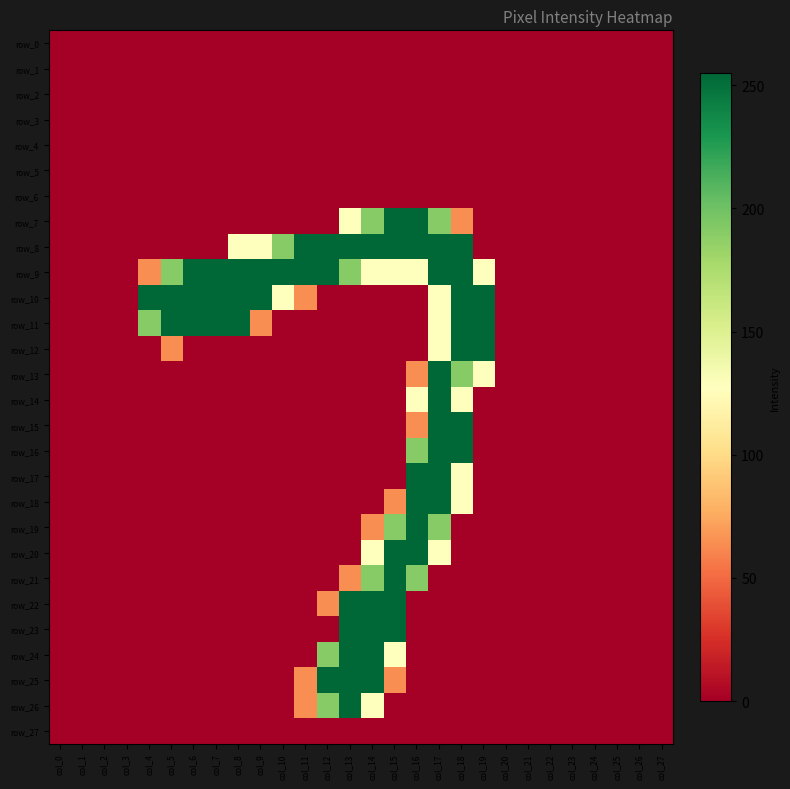

Reading left to right, extract all data points from this chart.

row_0: 0	0	0	0	0	0	0	0	0	0	0	0	0	0	0	0	0	0	0	0	0	0	0	0	0	0	0	0
row_1: 0	0	0	0	0	0	0	0	0	0	0	0	0	0	0	0	0	0	0	0	0	0	0	0	0	0	0	0
row_2: 0	0	0	0	0	0	0	0	0	0	0	0	0	0	0	0	0	0	0	0	0	0	0	0	0	0	0	0
row_3: 0	0	0	0	0	0	0	0	0	0	0	0	0	0	0	0	0	0	0	0	0	0	0	0	0	0	0	0
row_4: 0	0	0	0	0	0	0	0	0	0	0	0	0	0	0	0	0	0	0	0	0	0	0	0	0	0	0	0
row_5: 0	0	0	0	0	0	0	0	0	0	0	0	0	0	0	0	0	0	0	0	0	0	0	0	0	0	0	0
row_6: 0	0	0	0	0	0	0	0	0	0	0	0	0	0	0	0	0	0	0	0	0	0	0	0	0	0	0	0
row_7: 0	0	0	0	0	0	0	0	0	0	0	0	0	128	191	255	255	191	64	0	0	0	0	0	0	0	0	0
row_8: 0	0	0	0	0	0	0	0	128	128	191	255	255	255	255	255	255	255	255	0	0	0	0	0	0	0	0	0
row_9: 0	0	0	0	64	191	255	255	255	255	255	255	255	191	128	128	128	255	255	128	0	0	0	0	0	0	0	0
row_10: 0	0	0	0	255	255	255	255	255	255	128	64	0	0	0	0	0	128	255	255	0	0	0	0	0	0	0	0
row_11: 0	0	0	0	191	255	255	255	255	64	0	0	0	0	0	0	0	128	255	255	0	0	0	0	0	0	0	0
row_12: 0	0	0	0	0	64	0	0	0	0	0	0	0	0	0	0	0	128	255	255	0	0	0	0	0	0	0	0
row_13: 0	0	0	0	0	0	0	0	0	0	0	0	0	0	0	0	64	255	191	128	0	0	0	0	0	0	0	0
row_14: 0	0	0	0	0	0	0	0	0	0	0	0	0	0	0	0	128	255	128	0	0	0	0	0	0	0	0	0
row_15: 0	0	0	0	0	0	0	0	0	0	0	0	0	0	0	0	64	255	255	0	0	0	0	0	0	0	0	0
row_16: 0	0	0	0	0	0	0	0	0	0	0	0	0	0	0	0	191	255	255	0	0	0	0	0	0	0	0	0
row_17: 0	0	0	0	0	0	0	0	0	0	0	0	0	0	0	0	255	255	128	0	0	0	0	0	0	0	0	0
row_18: 0	0	0	0	0	0	0	0	0	0	0	0	0	0	0	64	255	255	128	0	0	0	0	0	0	0	0	0
row_19: 0	0	0	0	0	0	0	0	0	0	0	0	0	0	64	191	255	191	0	0	0	0	0	0	0	0	0	0
row_20: 0	0	0	0	0	0	0	0	0	0	0	0	0	0	128	255	255	128	0	0	0	0	0	0	0	0	0	0
row_21: 0	0	0	0	0	0	0	0	0	0	0	0	0	64	191	255	191	0	0	0	0	0	0	0	0	0	0	0
row_22: 0	0	0	0	0	0	0	0	0	0	0	0	64	255	255	255	0	0	0	0	0	0	0	0	0	0	0	0
row_23: 0	0	0	0	0	0	0	0	0	0	0	0	0	255	255	255	0	0	0	0	0	0	0	0	0	0	0	0
row_24: 0	0	0	0	0	0	0	0	0	0	0	0	191	255	255	128	0	0	0	0	0	0	0	0	0	0	0	0
row_25: 0	0	0	0	0	0	0	0	0	0	0	64	255	255	255	64	0	0	0	0	0	0	0	0	0	0	0	0
row_26: 0	0	0	0	0	0	0	0	0	0	0	64	191	255	128	0	0	0	0	0	0	0	0	0	0	0	0	0
row_27: 0	0	0	0	0	0	0	0	0	0	0	0	0	0	0	0	0	0	0	0	0	0	0	0	0	0	0	0